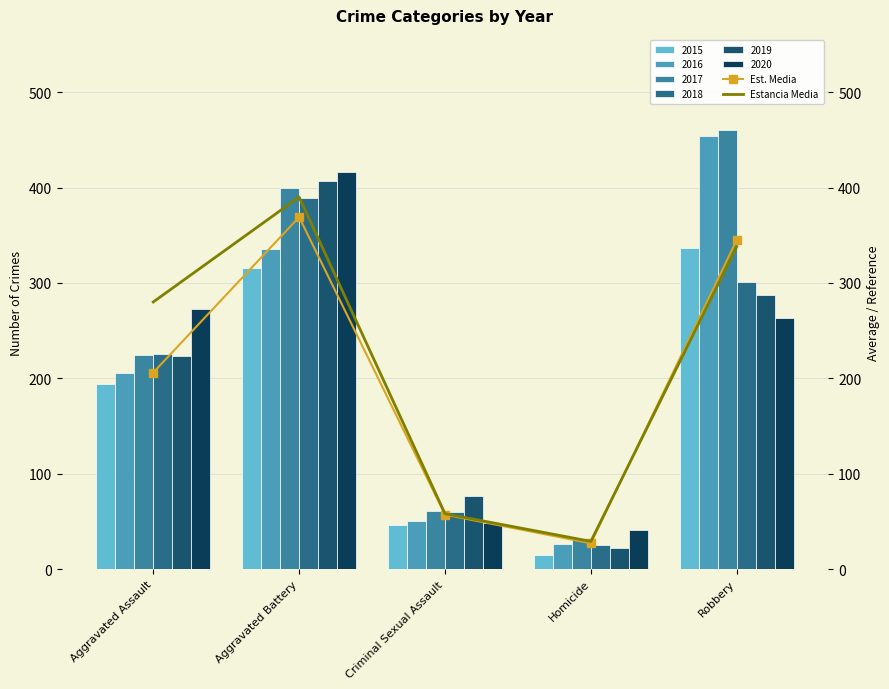

True or false: Estancia Media has a value of 596 at Robbery.

False